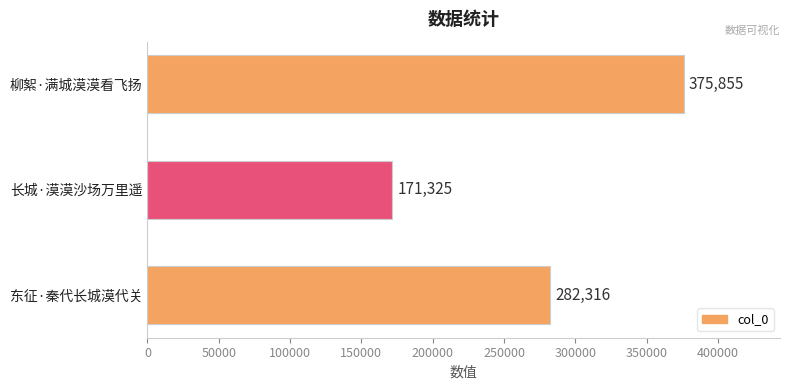

What is the average value?

276499